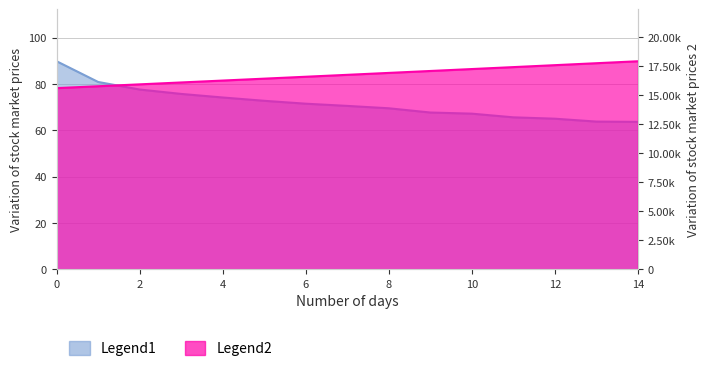

What is the approximate value of Combustivel consumido [L] at 4?

74.2